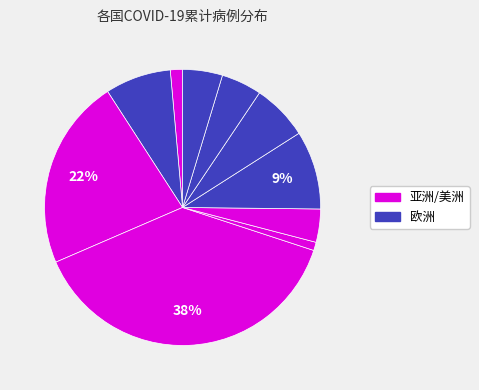

What is the largest slice in the pie chart?

美国